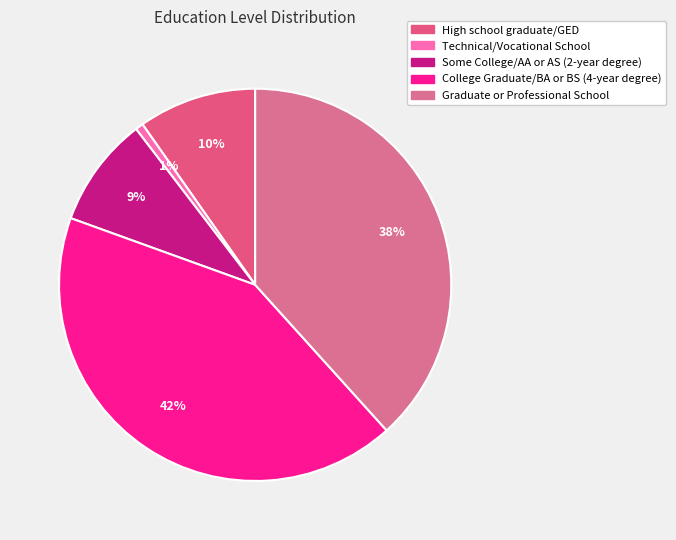

The Graduate or Professional School slice represents 47% of the pie. True or false?

False